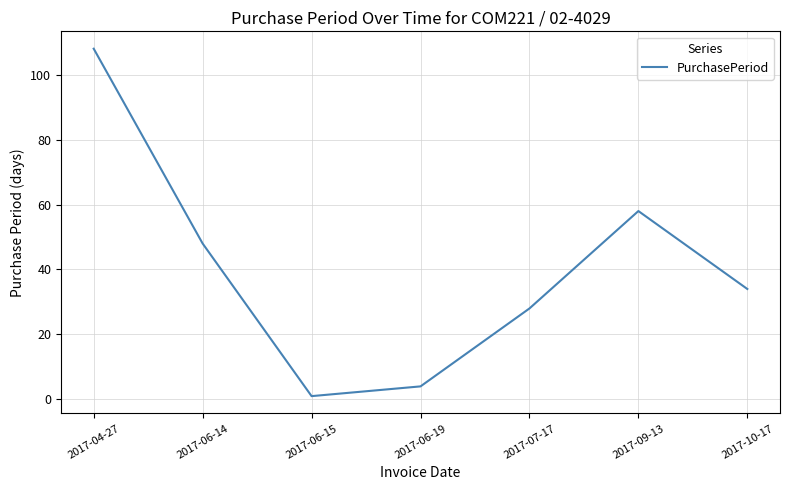

Is it true that the value at 2017-06-19 is 4?

True